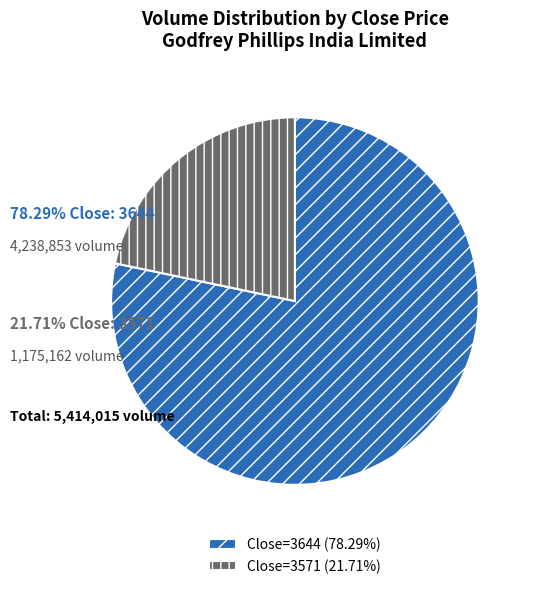

How many segments does this pie chart have?

2